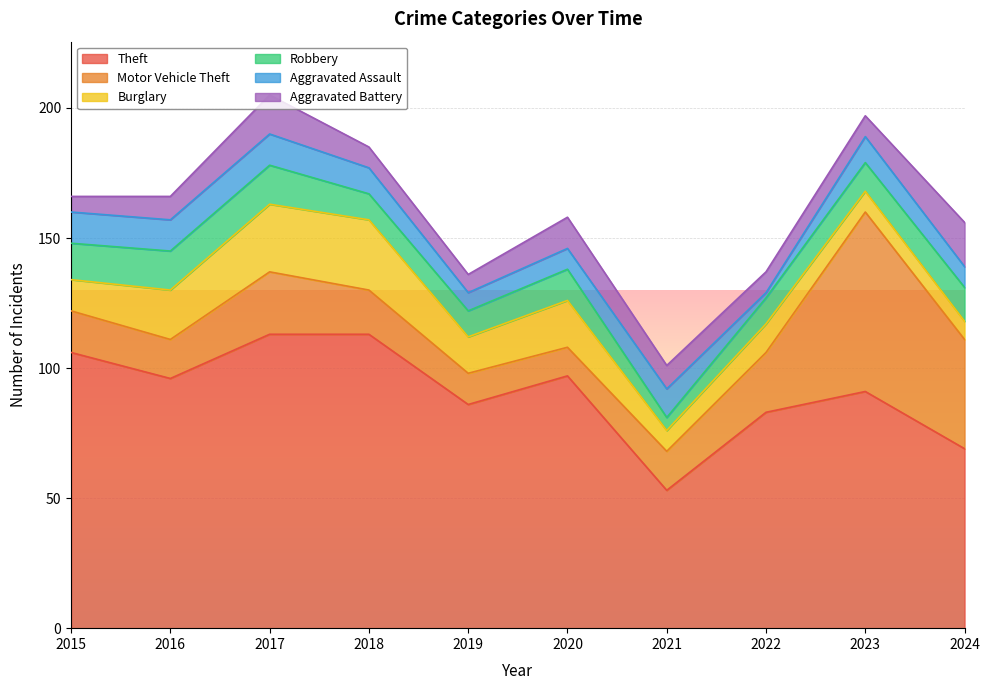

True or false: Theft and Motor Vehicle Theft intersect in this chart.

False